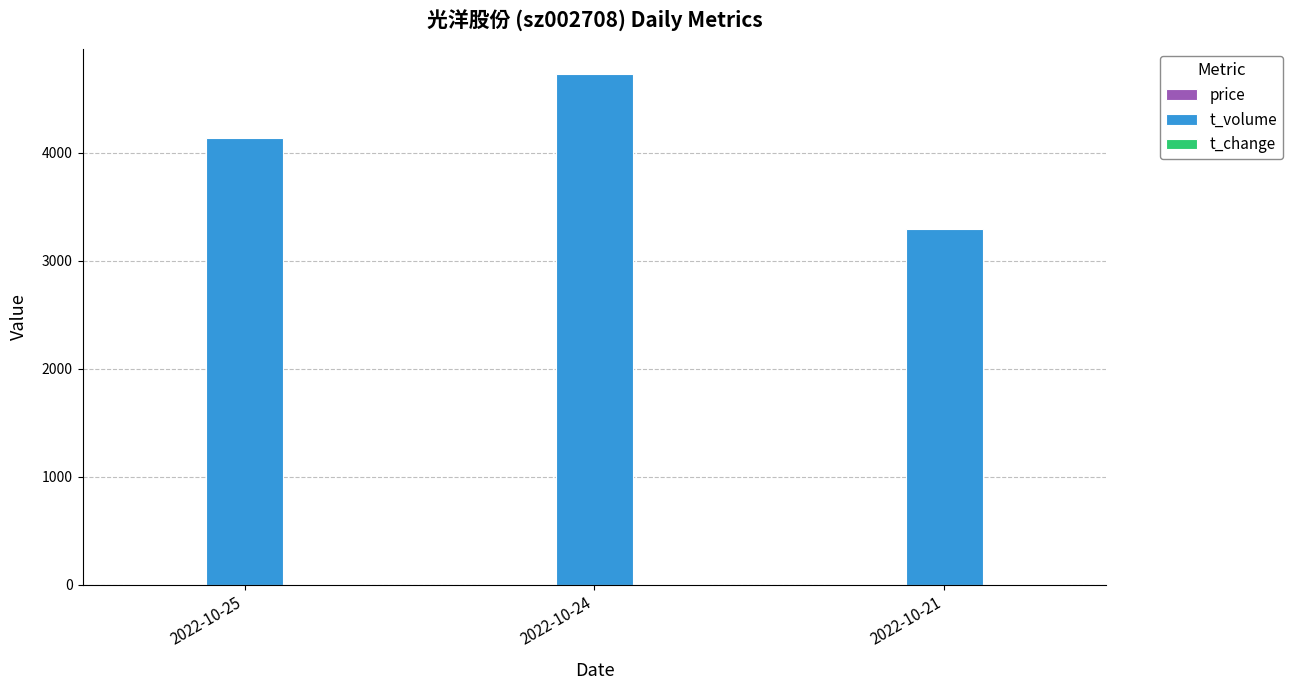

Which series has the widest spread of values?

t_volume